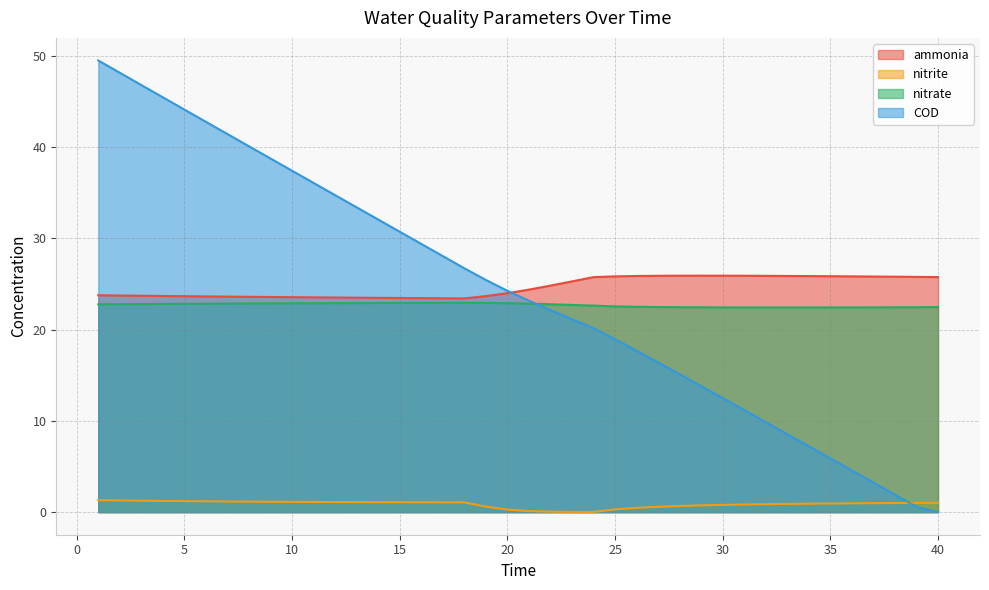

The nitrate series shows 11.0 at 28. True or false?

False